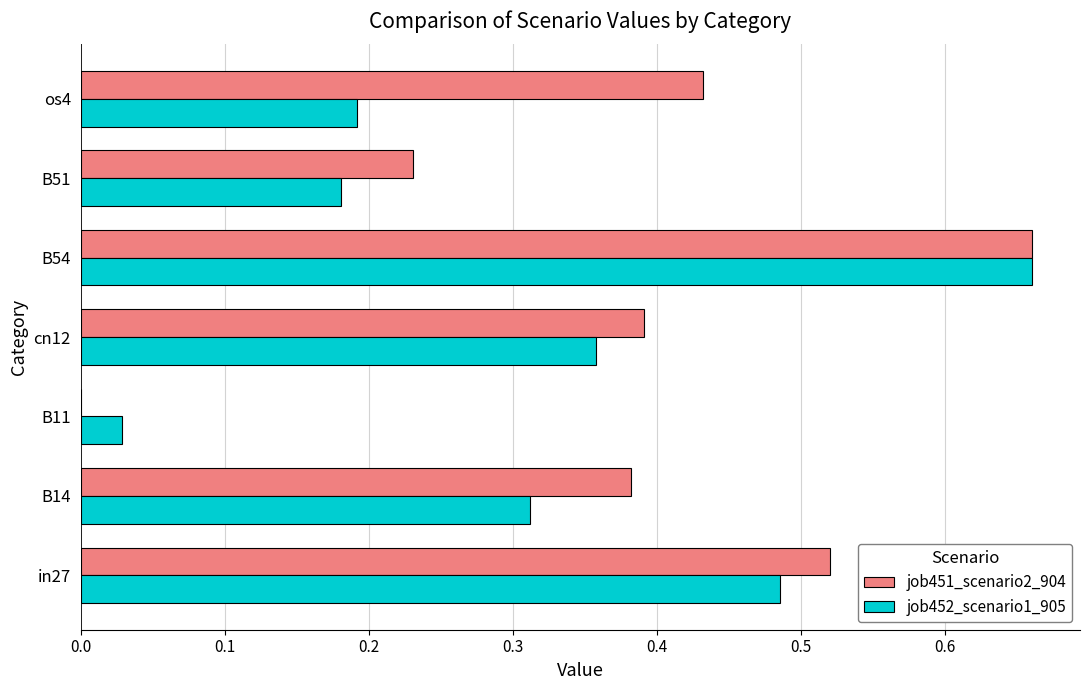

True or false: job451_scenario2_904 has a value of 0.7 at in27.

False